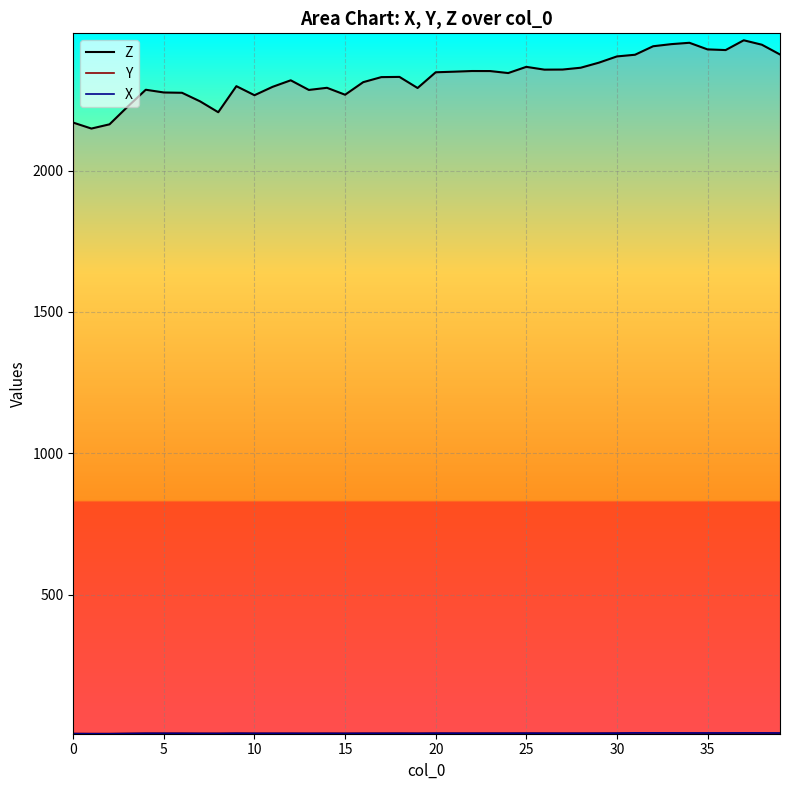

What is the sum of all X_line values?

370.5